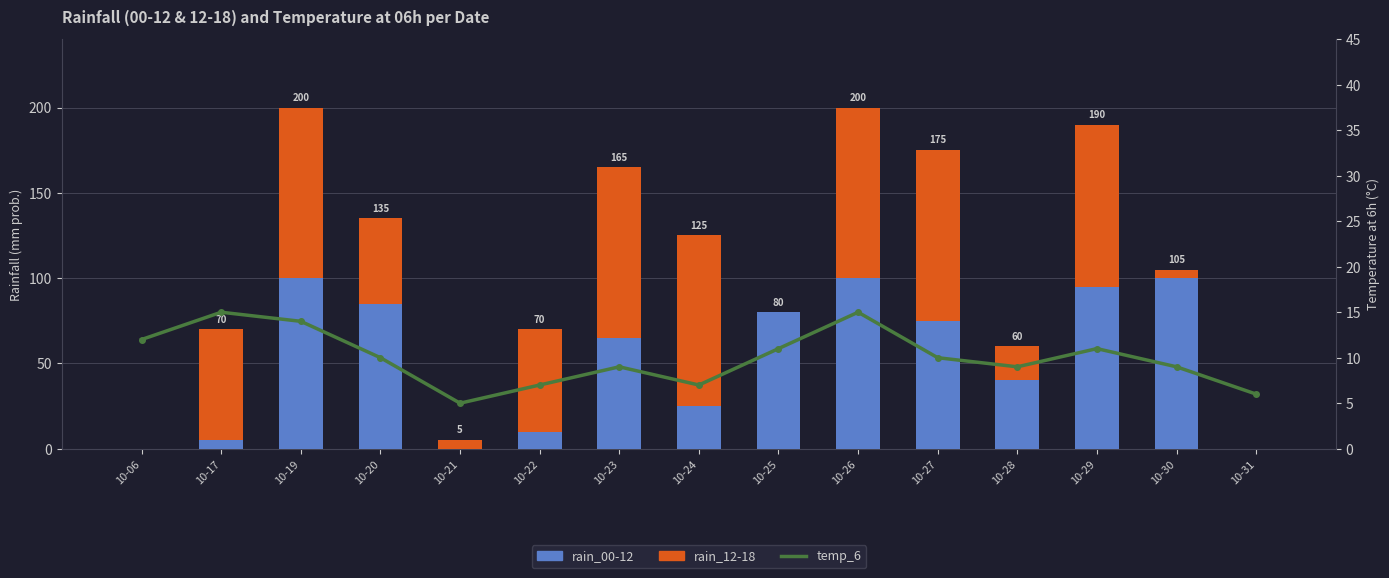

What is the difference between the maximum and minimum values in the rain_12-18 series?

100